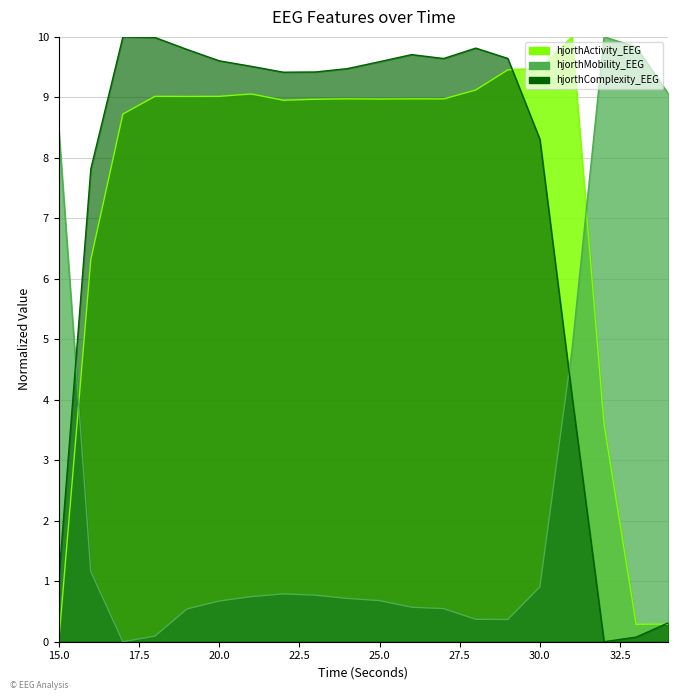

What is the difference between the highest and lowest values at 24?

8.8